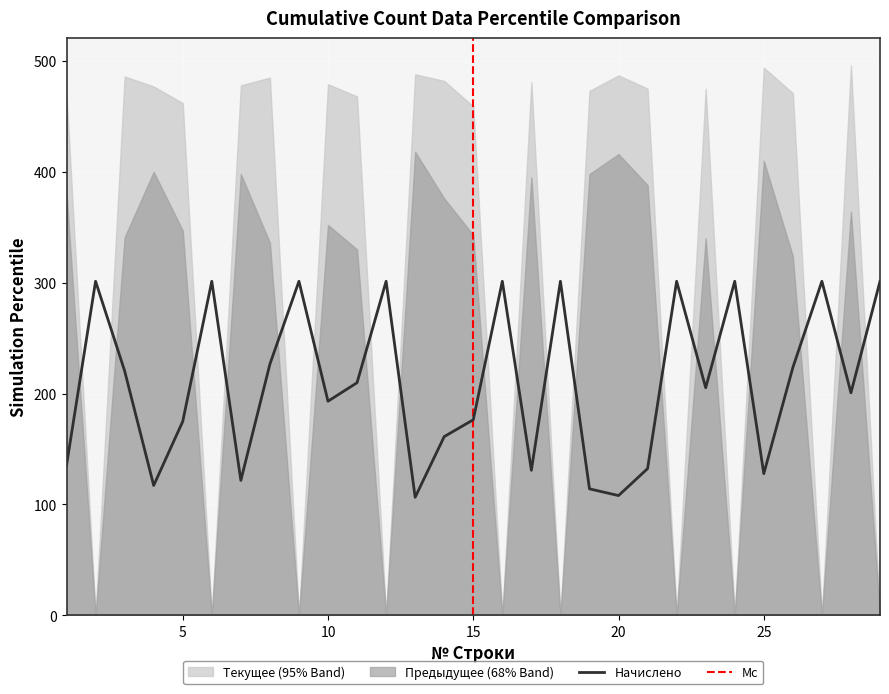

In Текущее, how many points are higher than both neighbors (excluding endpoints)?

9